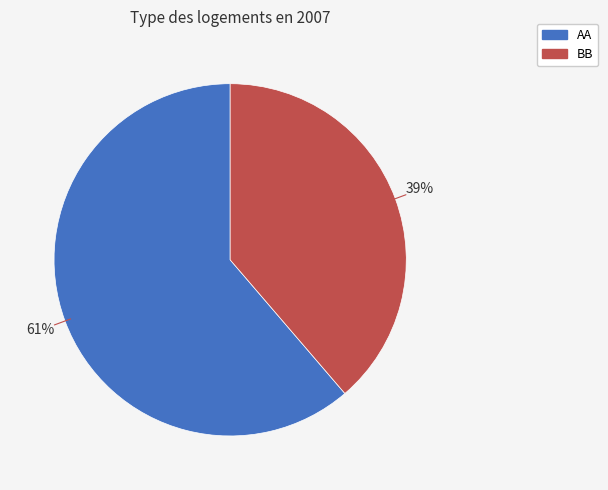

Count the number of slices in the pie.

2